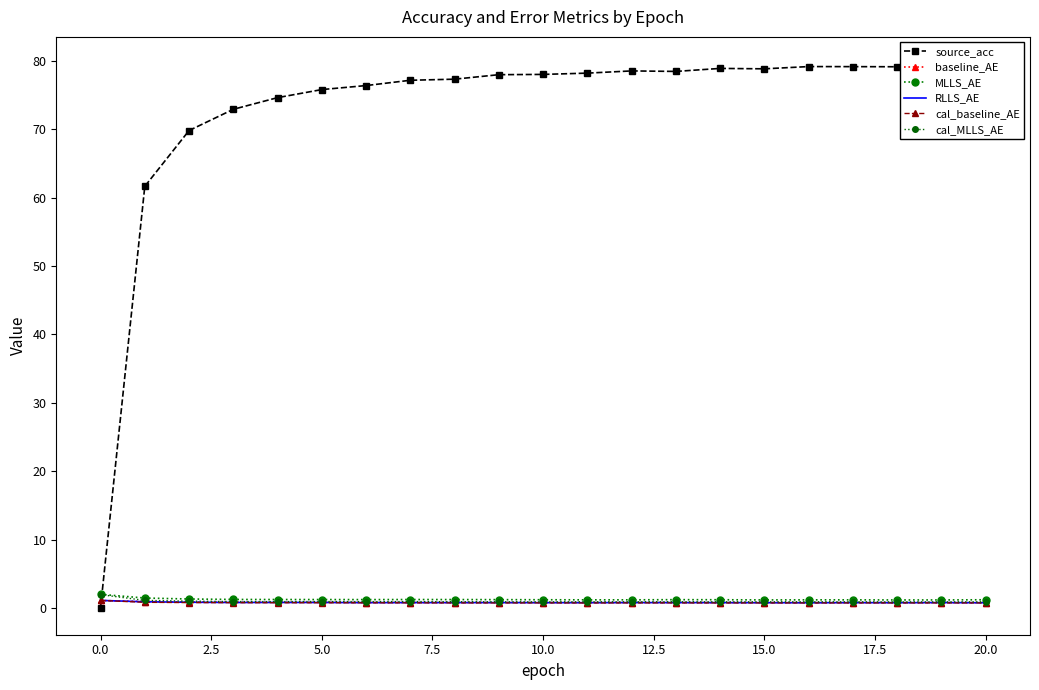

At which category does source_acc reach its first local peak?

12